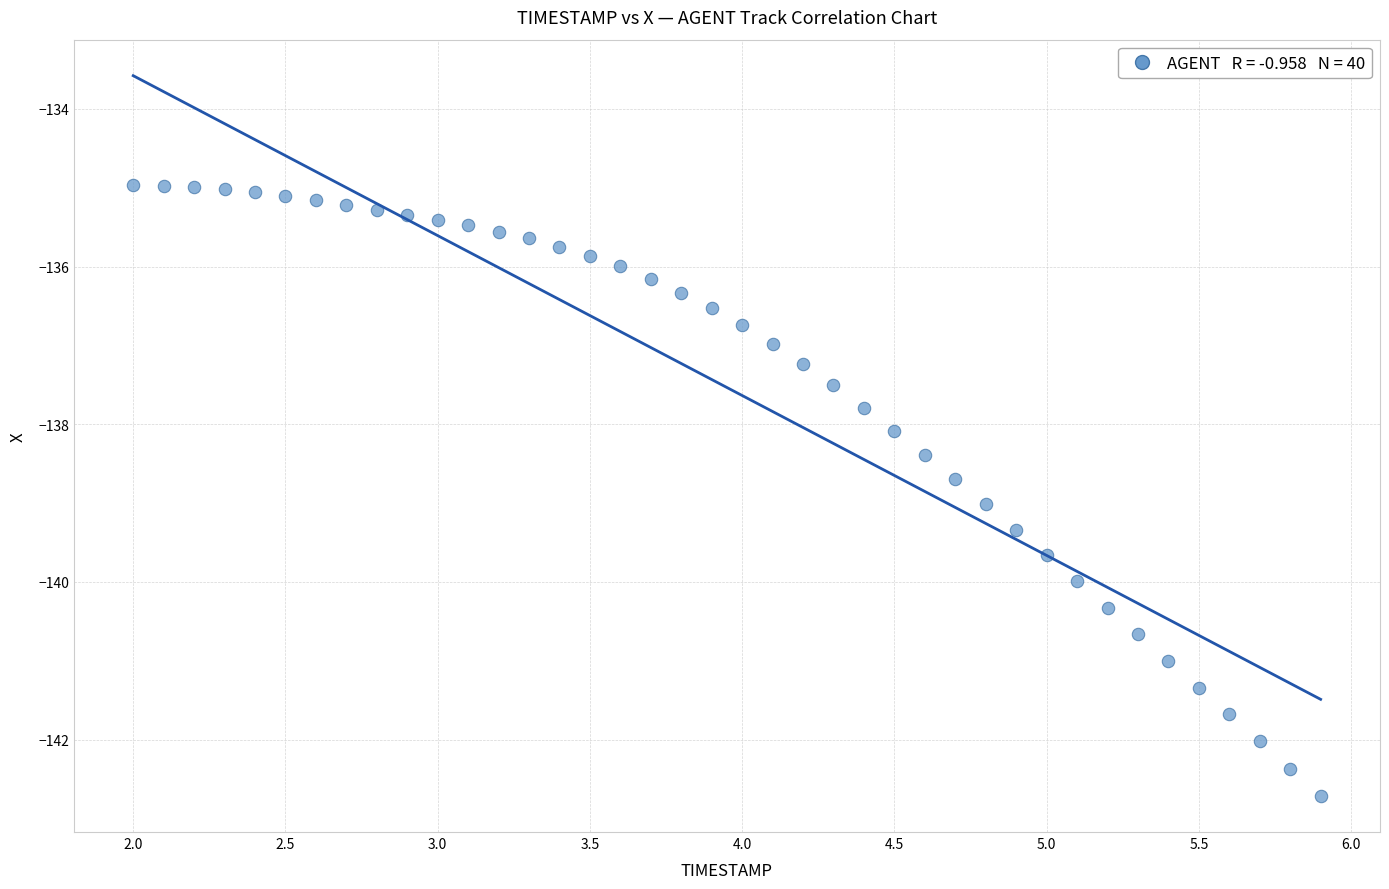

What is the range of Y values (max minus min)?

7.8